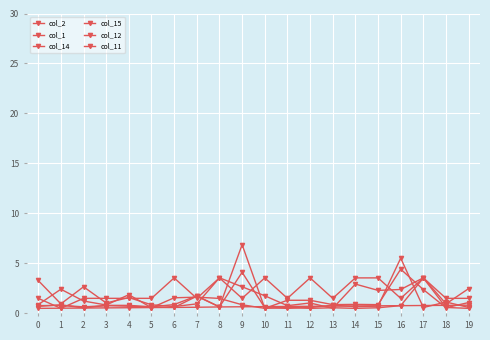

How many categories are shown in the chart?

20